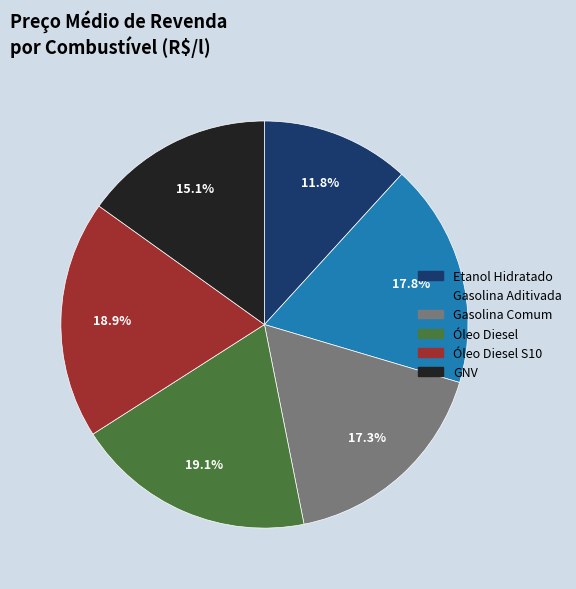

Is there any slice that represents more than half of the pie?

No